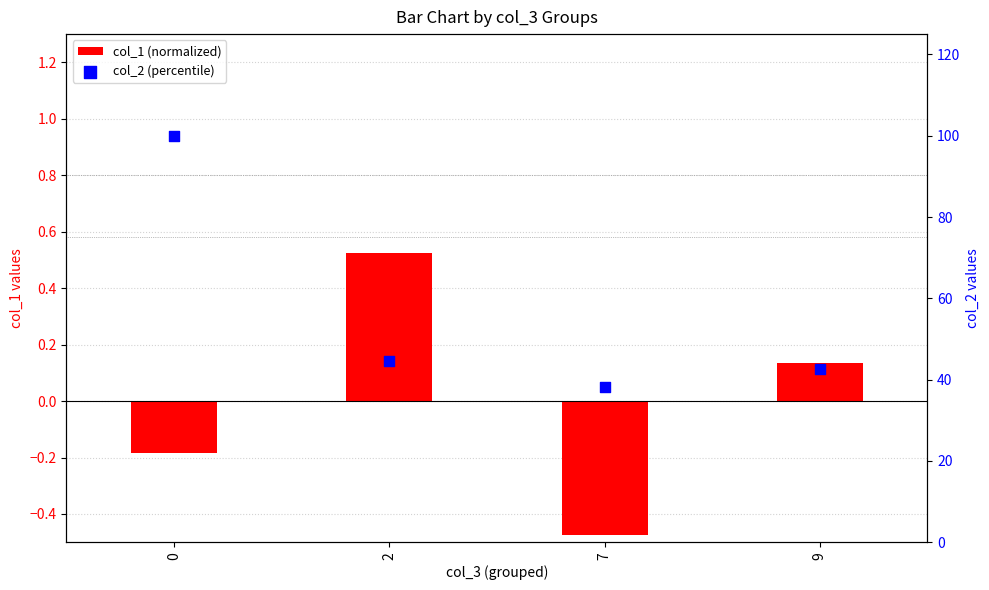

What are all the series names shown in the legend?

col_1 (normalized), col_2 (percentile)